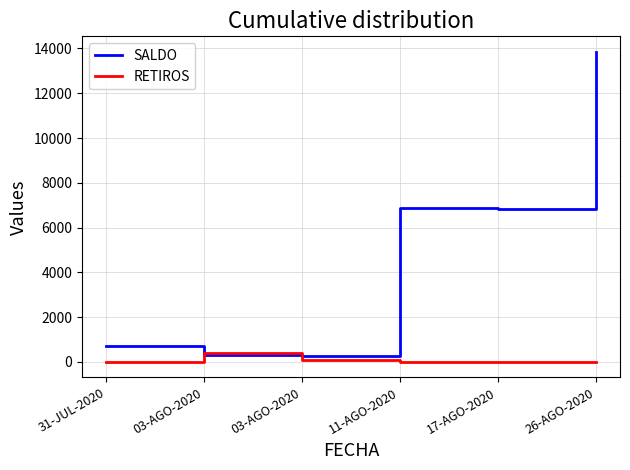

Which series has the largest total across all categories?

SALDO